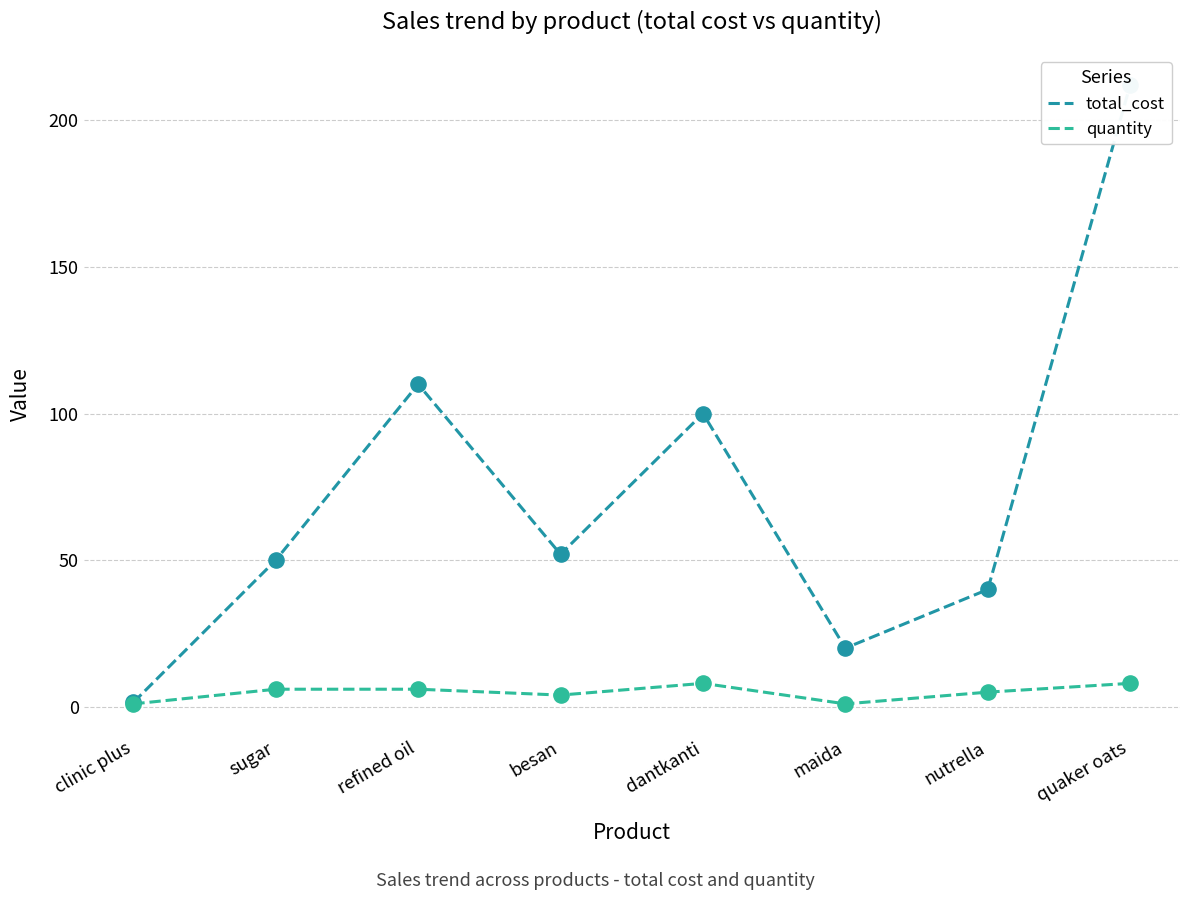

Which series has the largest total across all categories?

total_cost